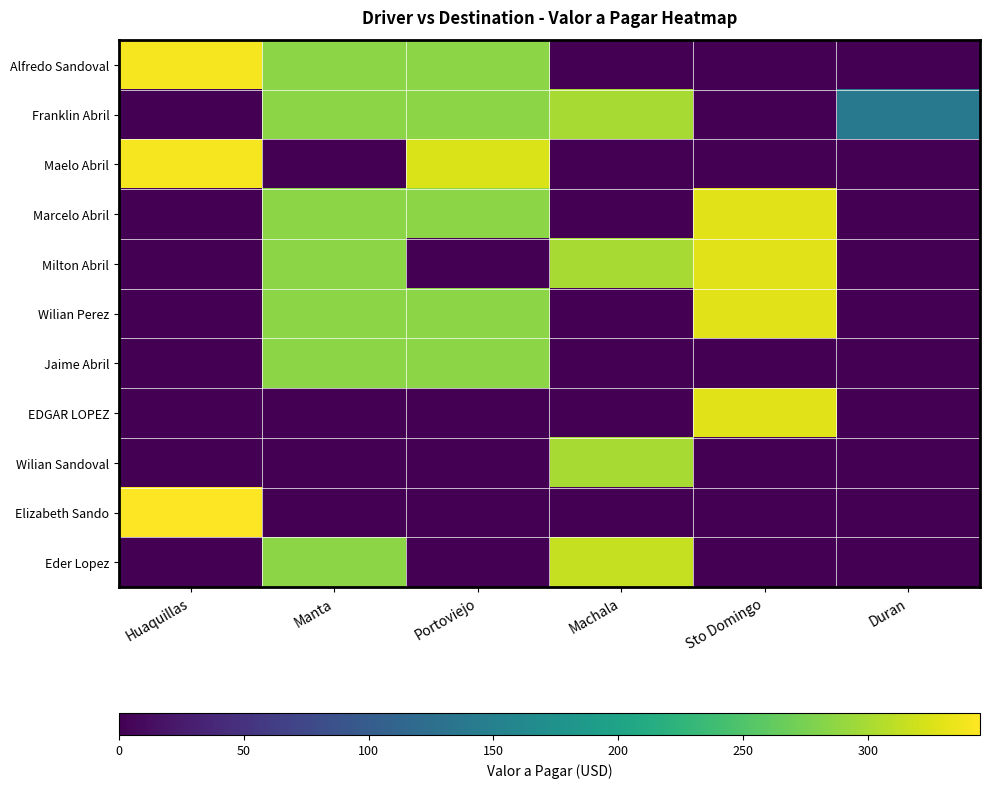

Reading right to left, extract all data points from this chart.

Alfredo Sandoval: Duran=0	Sto Domingo=0	Machala=0	Portoviejo=285	Manta=285	Huaquillas=340
Franklin Abril: Duran=140	Sto Domingo=0	Machala=300	Portoviejo=285	Manta=285	Huaquillas=0
Maelo Abril: Duran=0	Sto Domingo=0	Machala=0	Portoviejo=325	Manta=0	Huaquillas=340
Marcelo Abril: Duran=0	Sto Domingo=330	Machala=0	Portoviejo=285	Manta=285	Huaquillas=0
Milton Abril: Duran=0	Sto Domingo=330	Machala=300	Portoviejo=0	Manta=285	Huaquillas=0
Wilian Perez: Duran=0	Sto Domingo=330	Machala=0	Portoviejo=285	Manta=285	Huaquillas=0
Jaime Abril: Duran=0	Sto Domingo=0	Machala=0	Portoviejo=285	Manta=285	Huaquillas=0
EDGAR LOPEZ: Duran=0	Sto Domingo=330	Machala=0	Portoviejo=0	Manta=0	Huaquillas=0
Wilian Sandoval: Duran=0	Sto Domingo=0	Machala=300	Portoviejo=0	Manta=0	Huaquillas=0
Elizabeth Sando: Duran=0	Sto Domingo=0	Machala=0	Portoviejo=0	Manta=0	Huaquillas=345
Eder Lopez: Duran=0	Sto Domingo=0	Machala=315	Portoviejo=0	Manta=285	Huaquillas=0